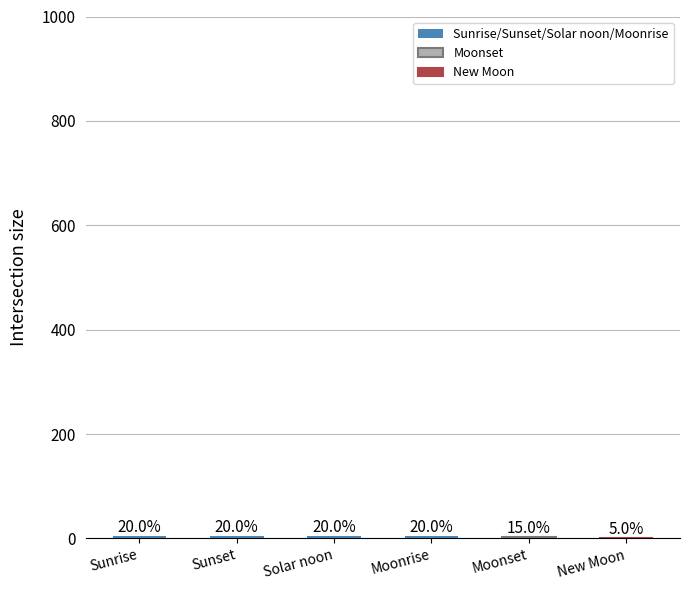

Reading right to left, transcribe all the data shown in this chart.

New Moon=1	Moonset=3	Moonrise=4	Solar noon=4	Sunset=4	Sunrise=4